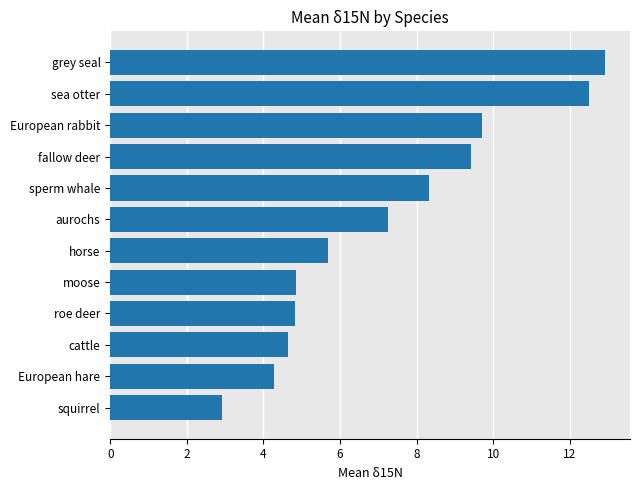

What is the change in value from moose to fallow deer?

+4.6